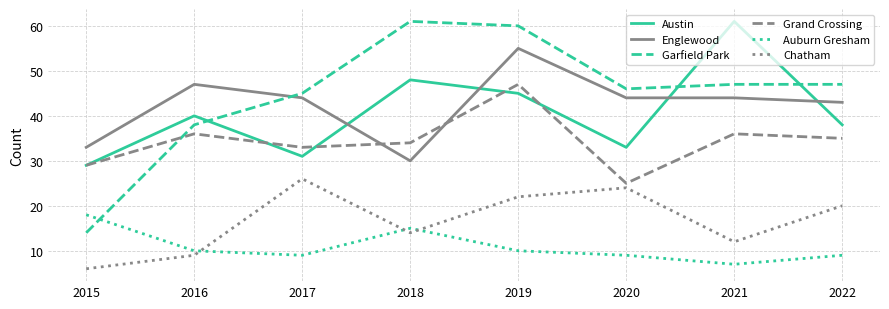

True or false: Auburn Gresham has more than 1 interior local peaks.

False